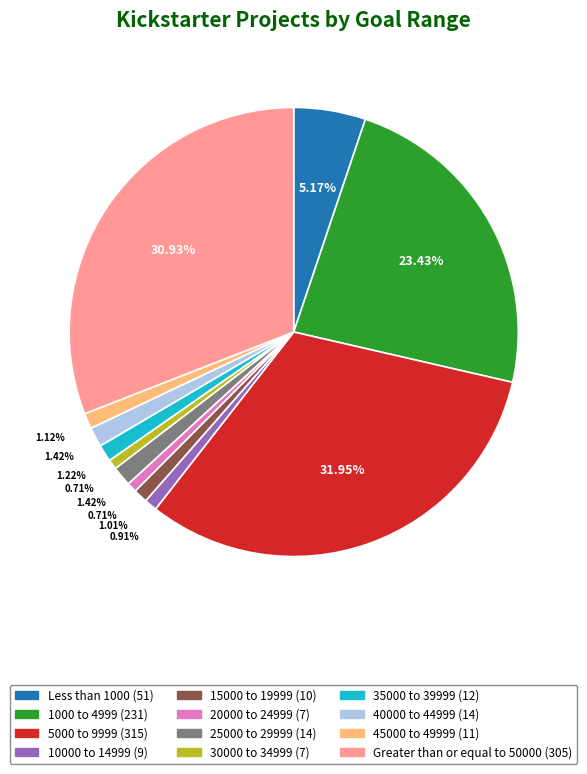

To the nearest percent, what is the average slice percentage?

8%